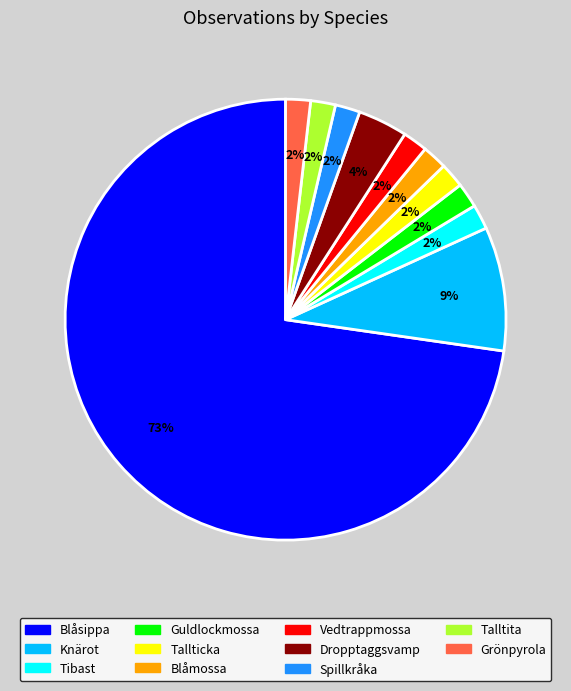

How many segments does this pie chart have?

11